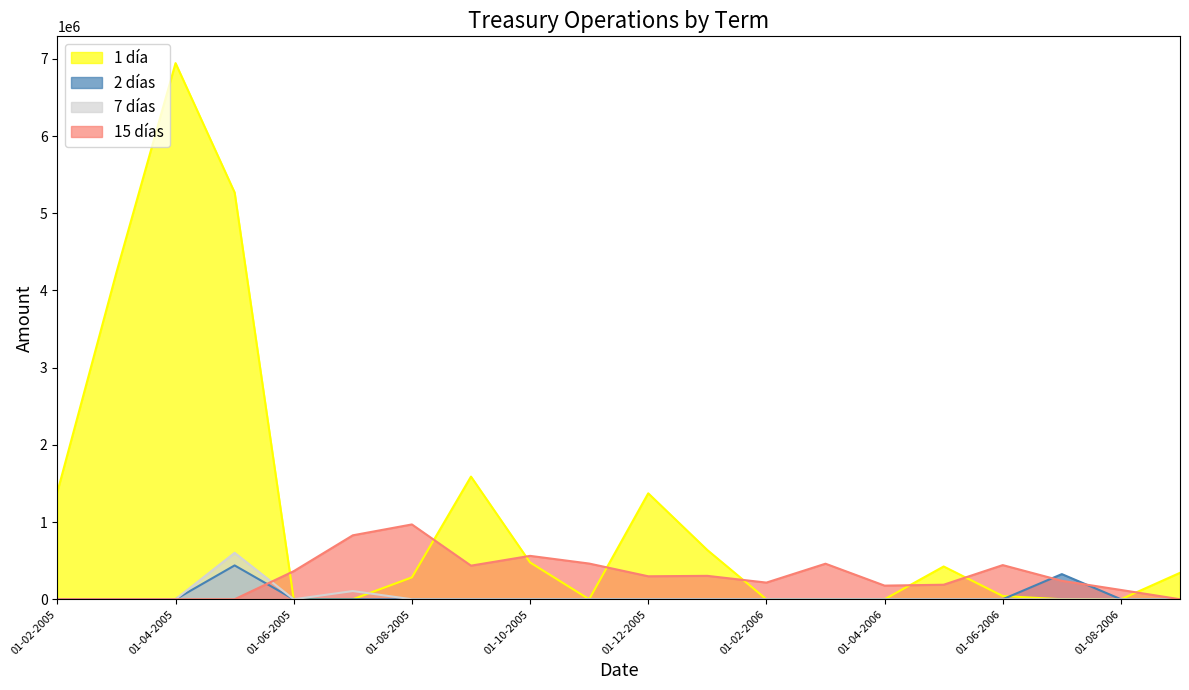

List the series in order of their peak value, highest first.

1 día, 15 días, 7 días, 2 días